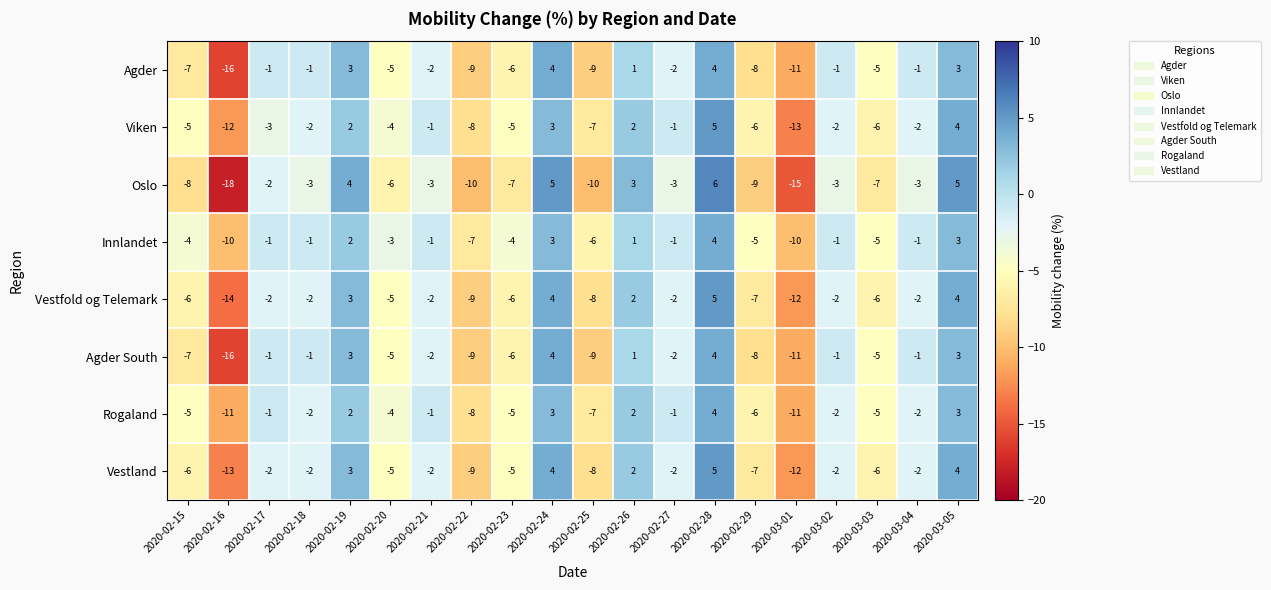

Which series has the widest spread of values?

Oslo